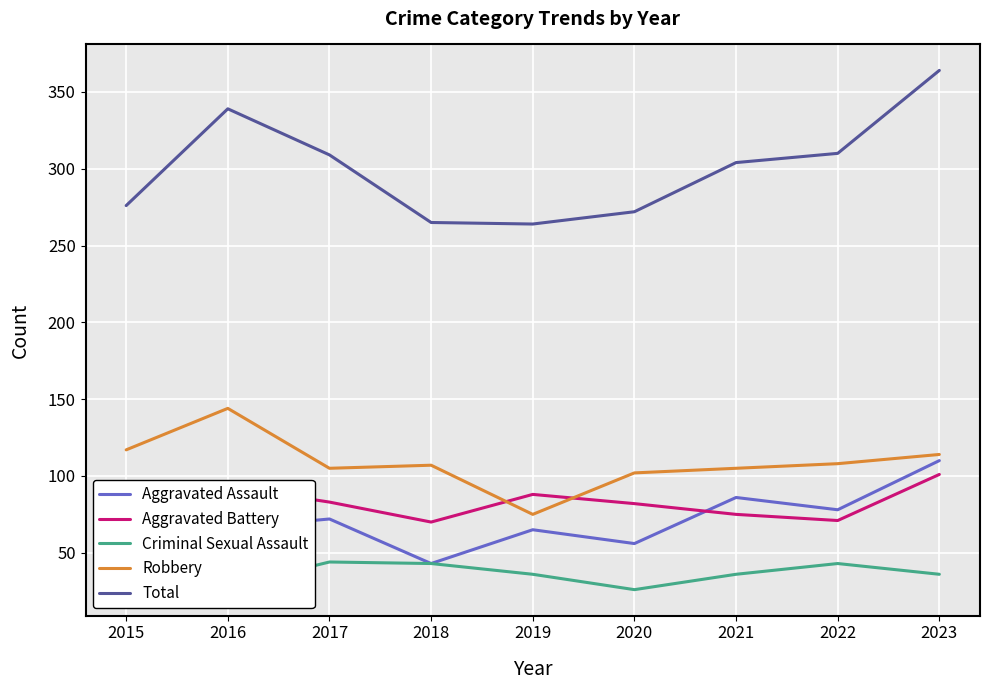

Between 2018 and 2022, which is larger?

2022